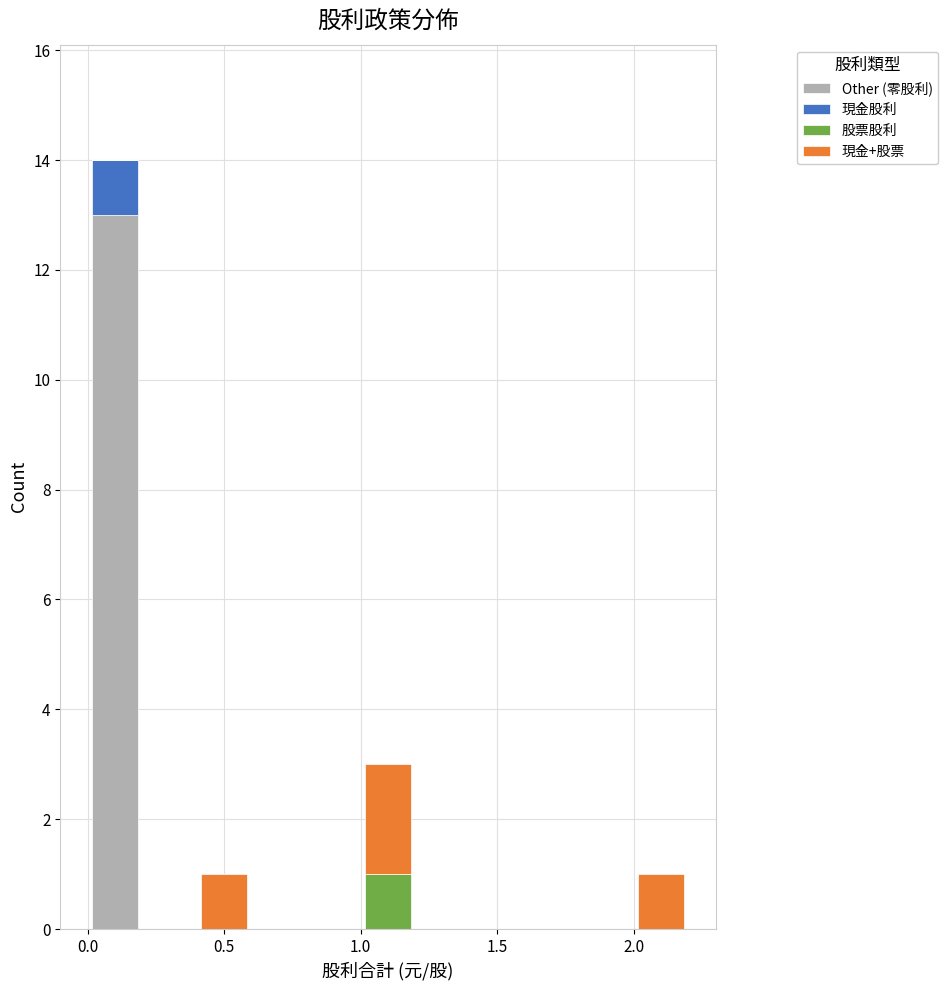

What is the total height of the stacked bar covering 1.0 to 1.2 on the x-axis? The values are not printed on the chart, so give them approximately, as read against the axis.

3